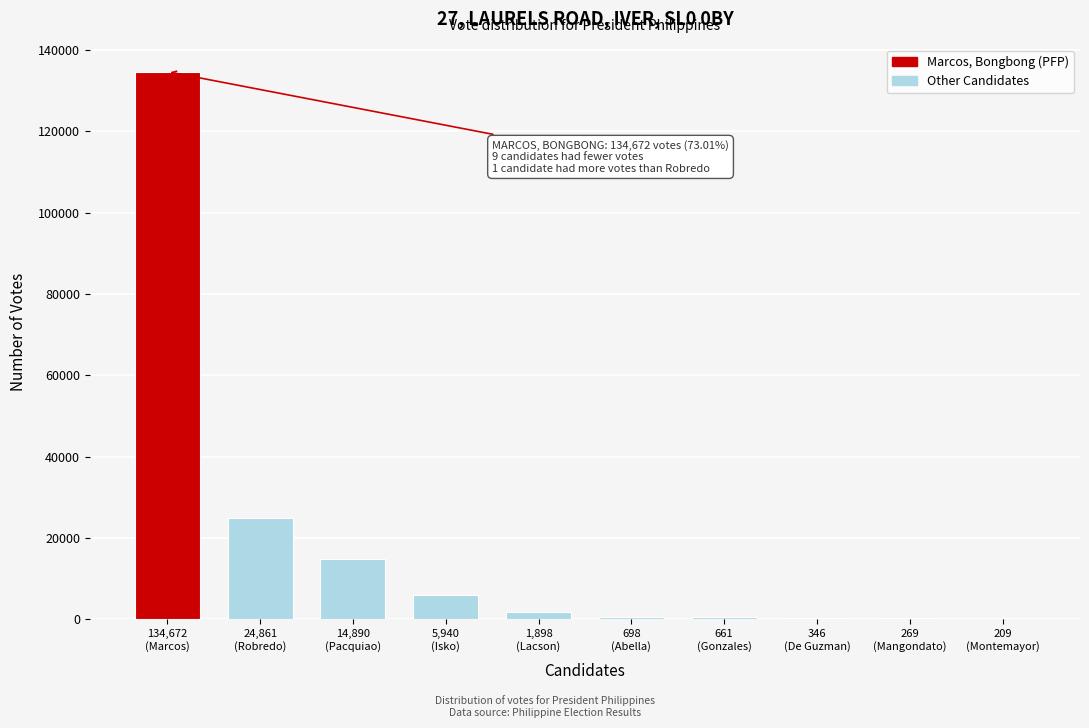

What is the sum of all values?

184444